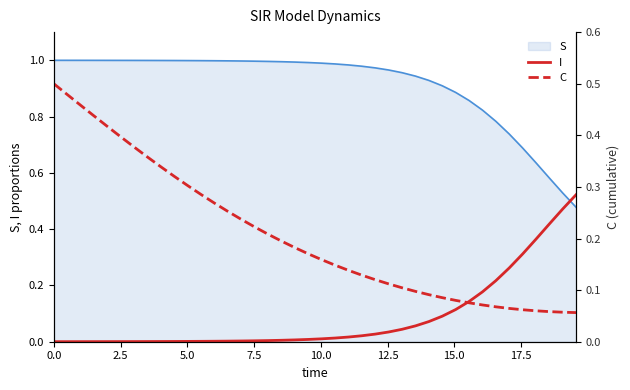

True or false: I and C cross at least once.

True